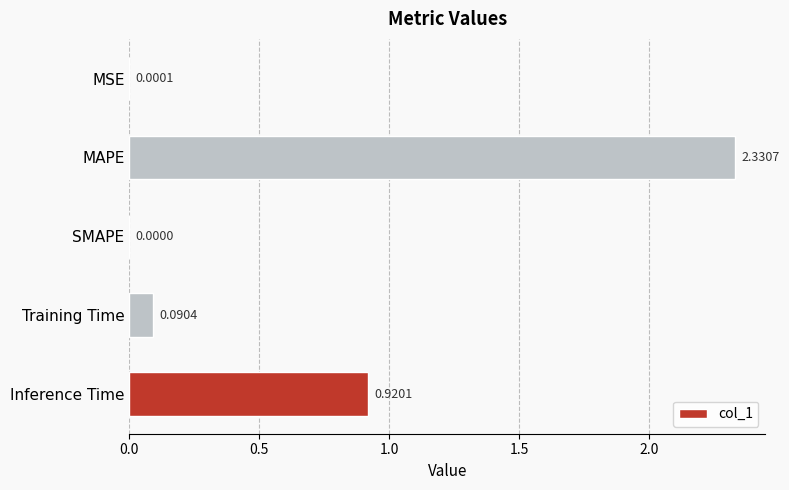

Are the bars grouped side by side (vs. stacked)?

No